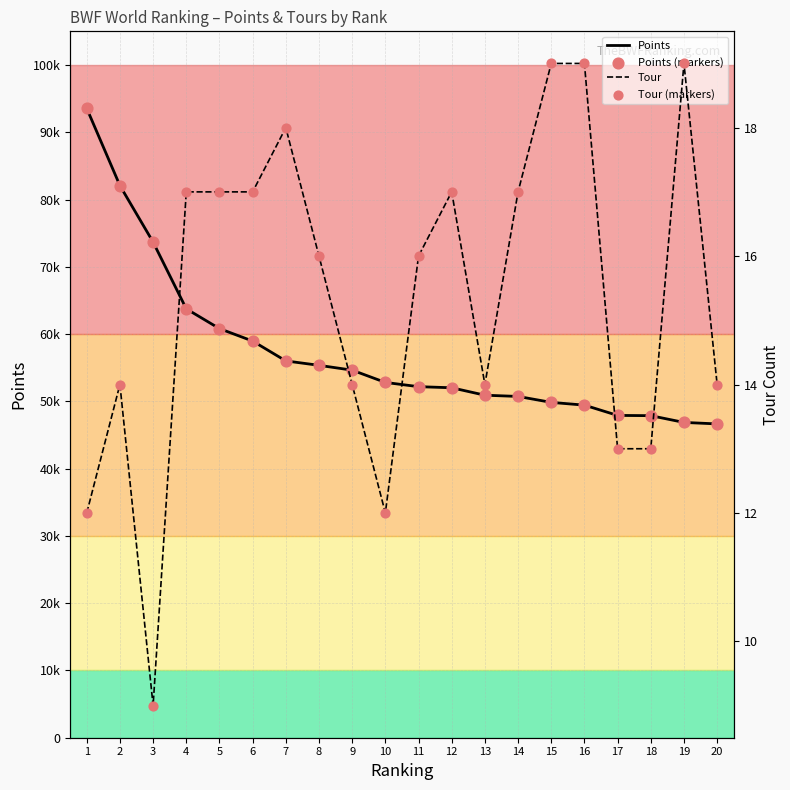

At how many categories does at least one series exceed 70643?

3